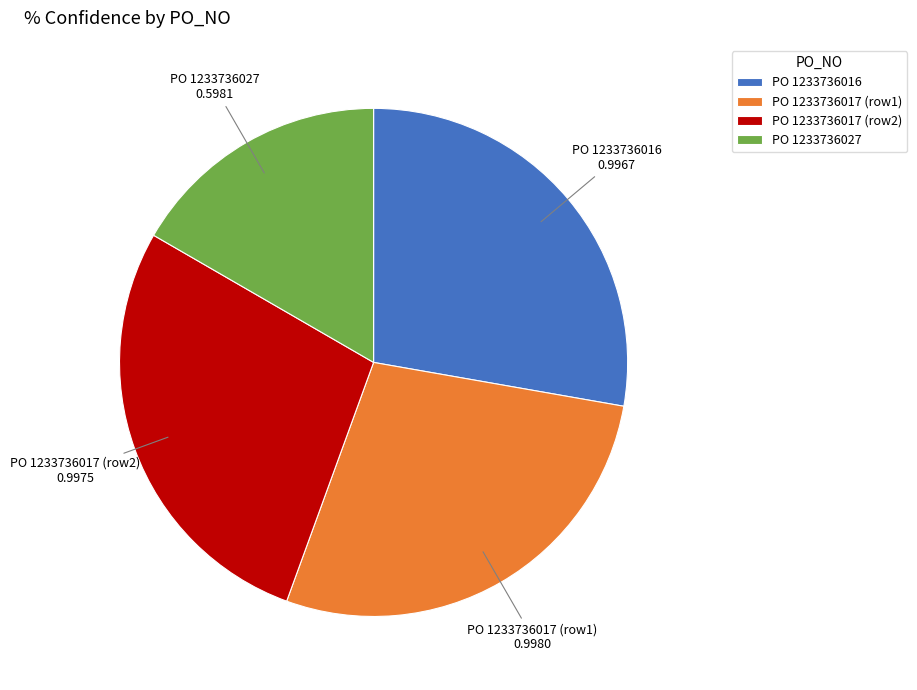

Do PO 1233736027 and PO 1233736017 (row2) together represent more than half of the pie?

No